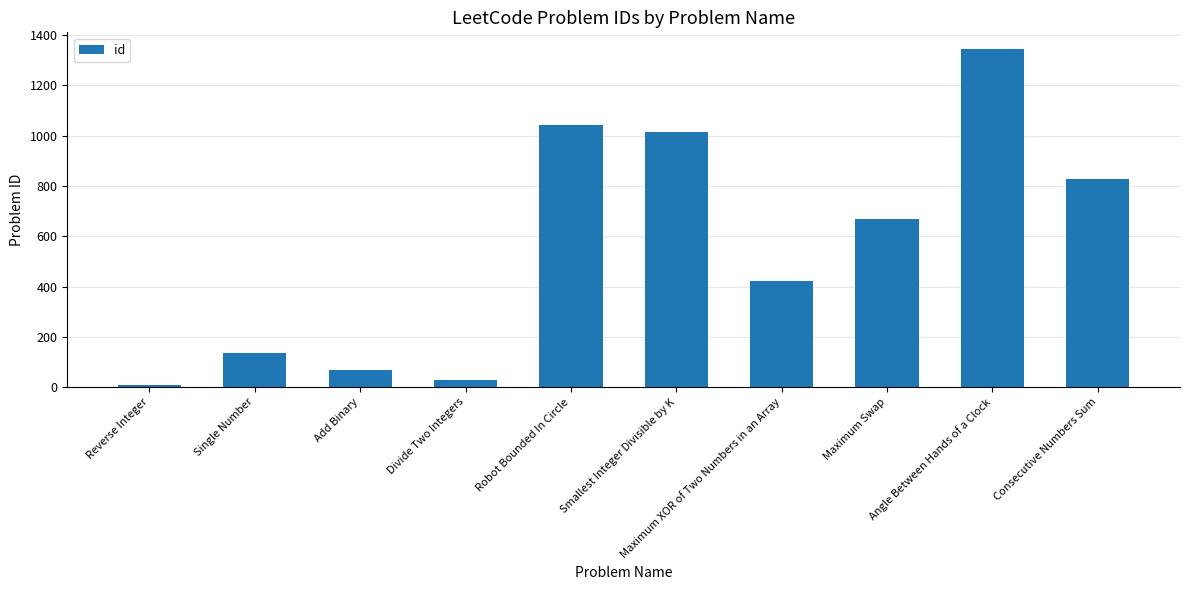

Where is the data nearest to the value 675?

Maximum Swap